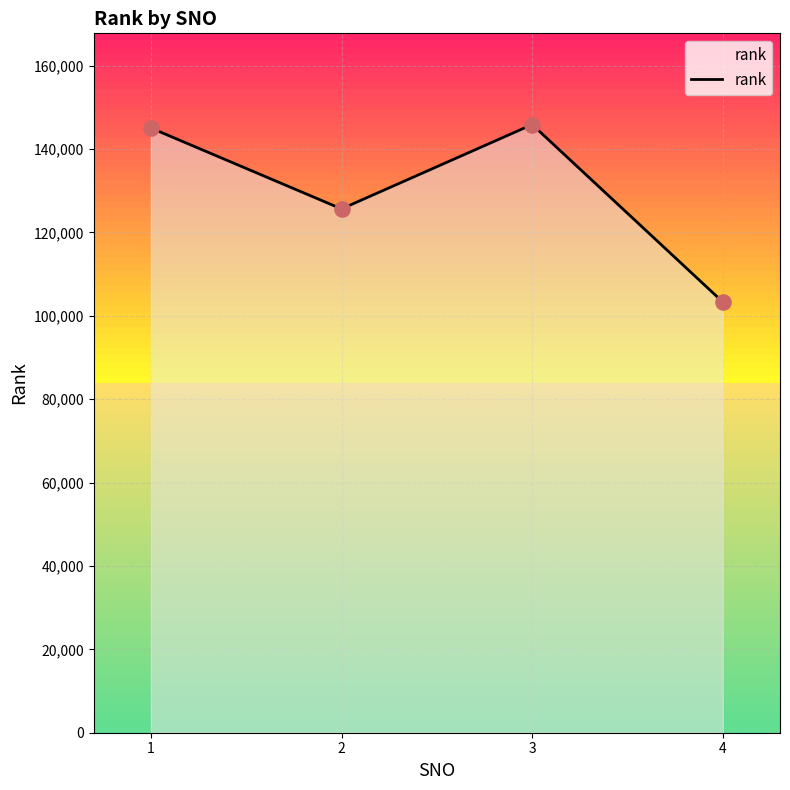

What is the change in value from 2 to 4?

-22328